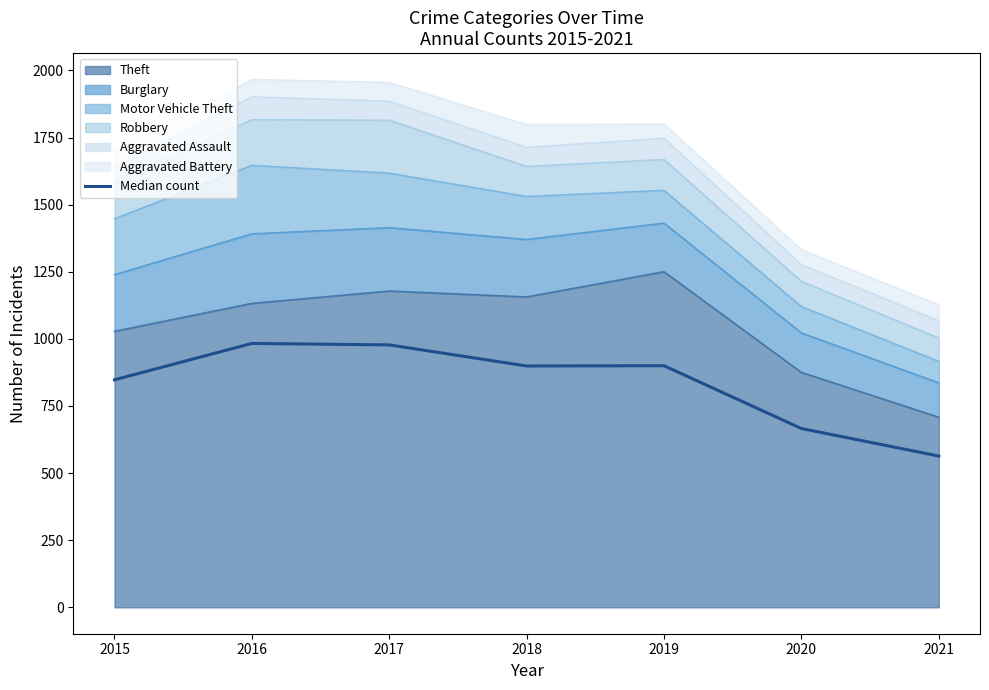

Reading left to right, transcribe all the data shown in this chart.

2015=847.5	2016=983.0	2017=977.5	2018=899.0	2019=900.0	2020=666.0	2021=563.5